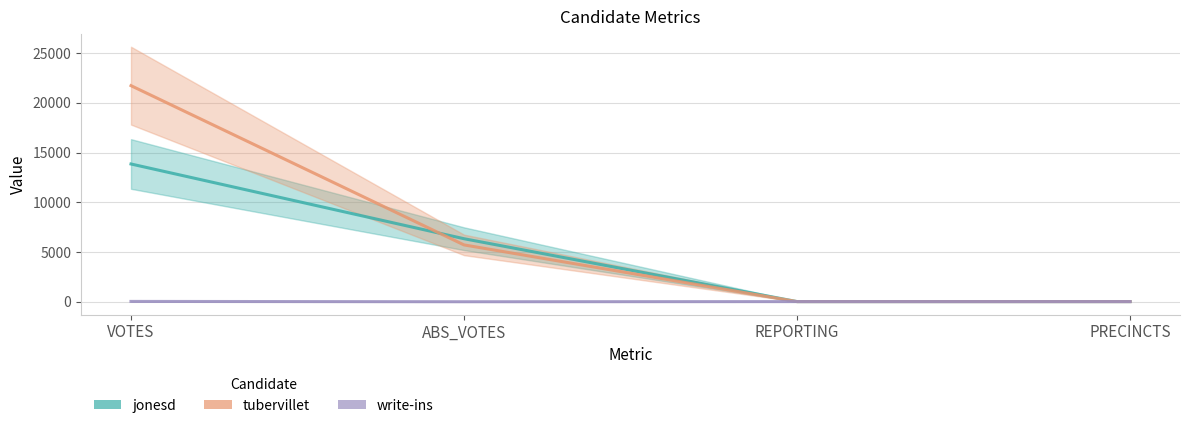

What is the average value of the write-ins series?

28